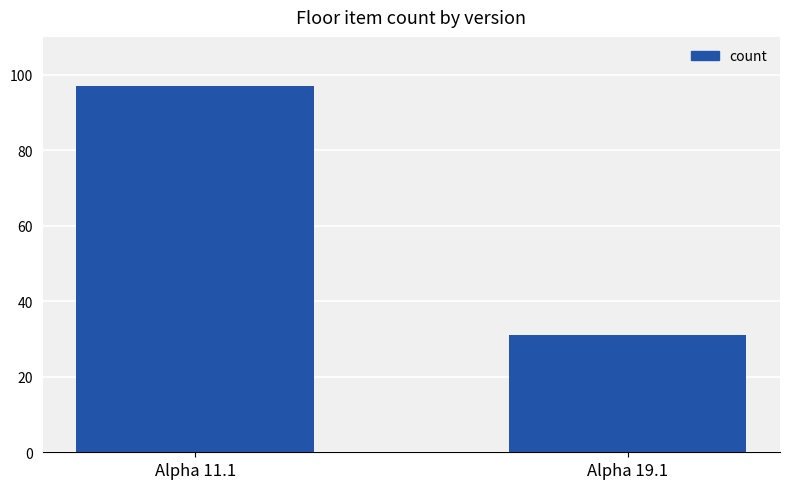

How many data points are less than 97?

1